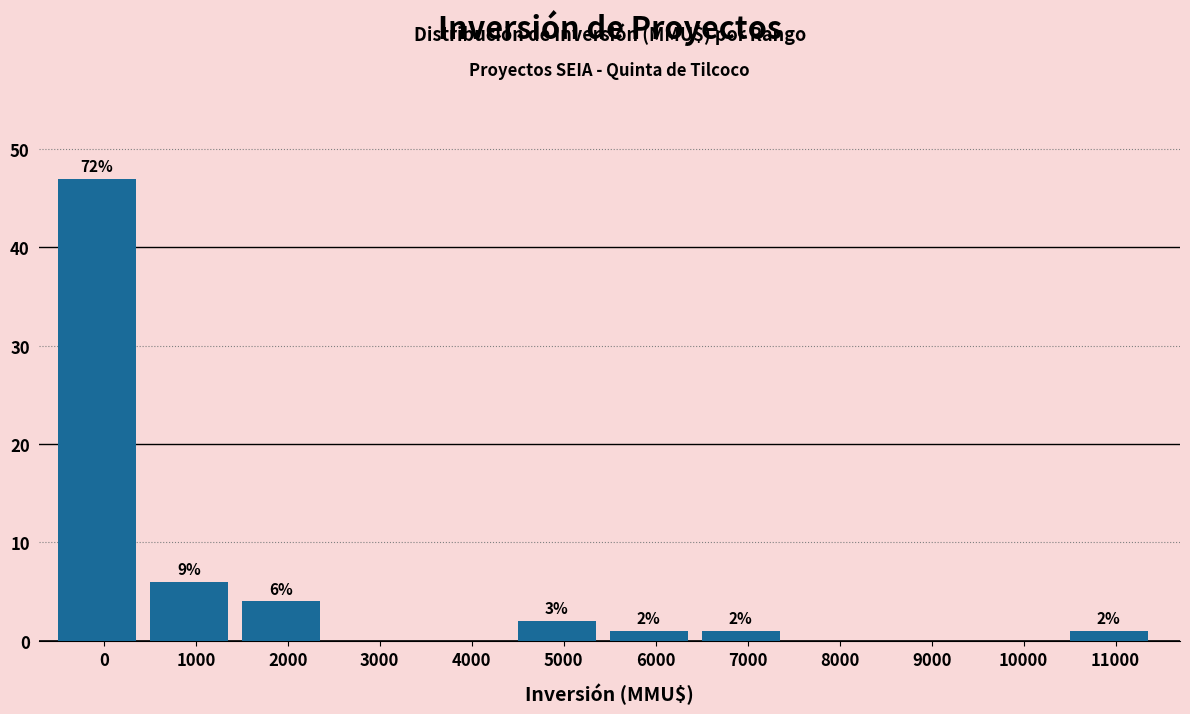

Reading left to right, extract all data points from this chart.

0=47	1000=6	2000=4	3000=0	4000=0	5000=2	6000=1	7000=1	8000=0	9000=0	10000=0	11000=1